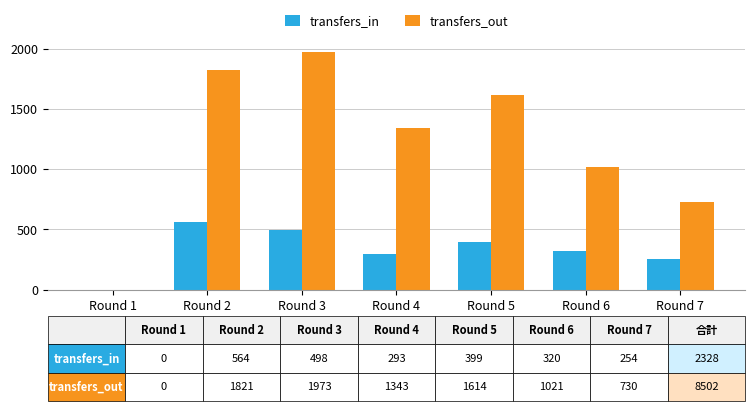

Read the transfers_in value at Round 2.

564